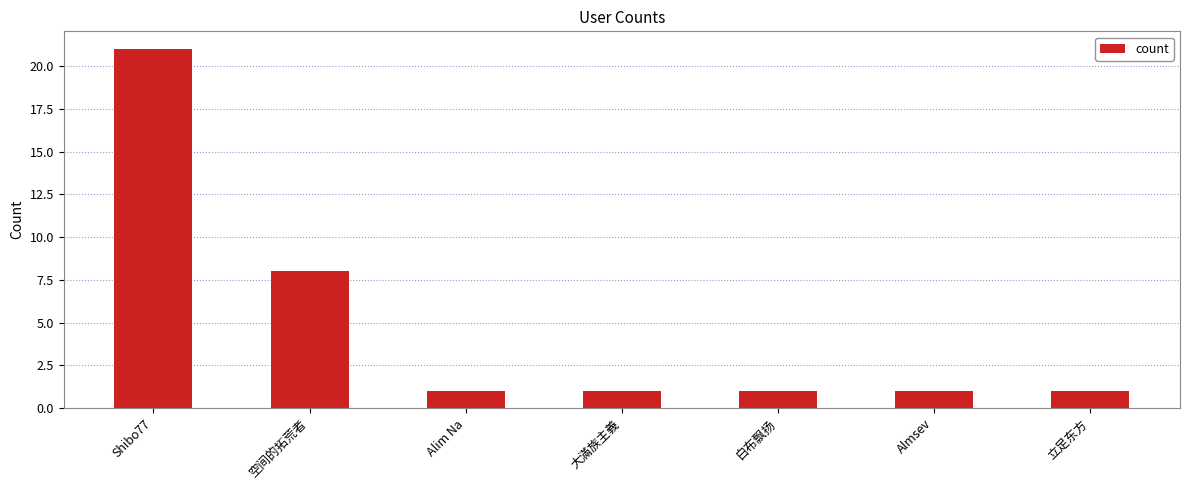

Count the values in the range 1 to 8.

6